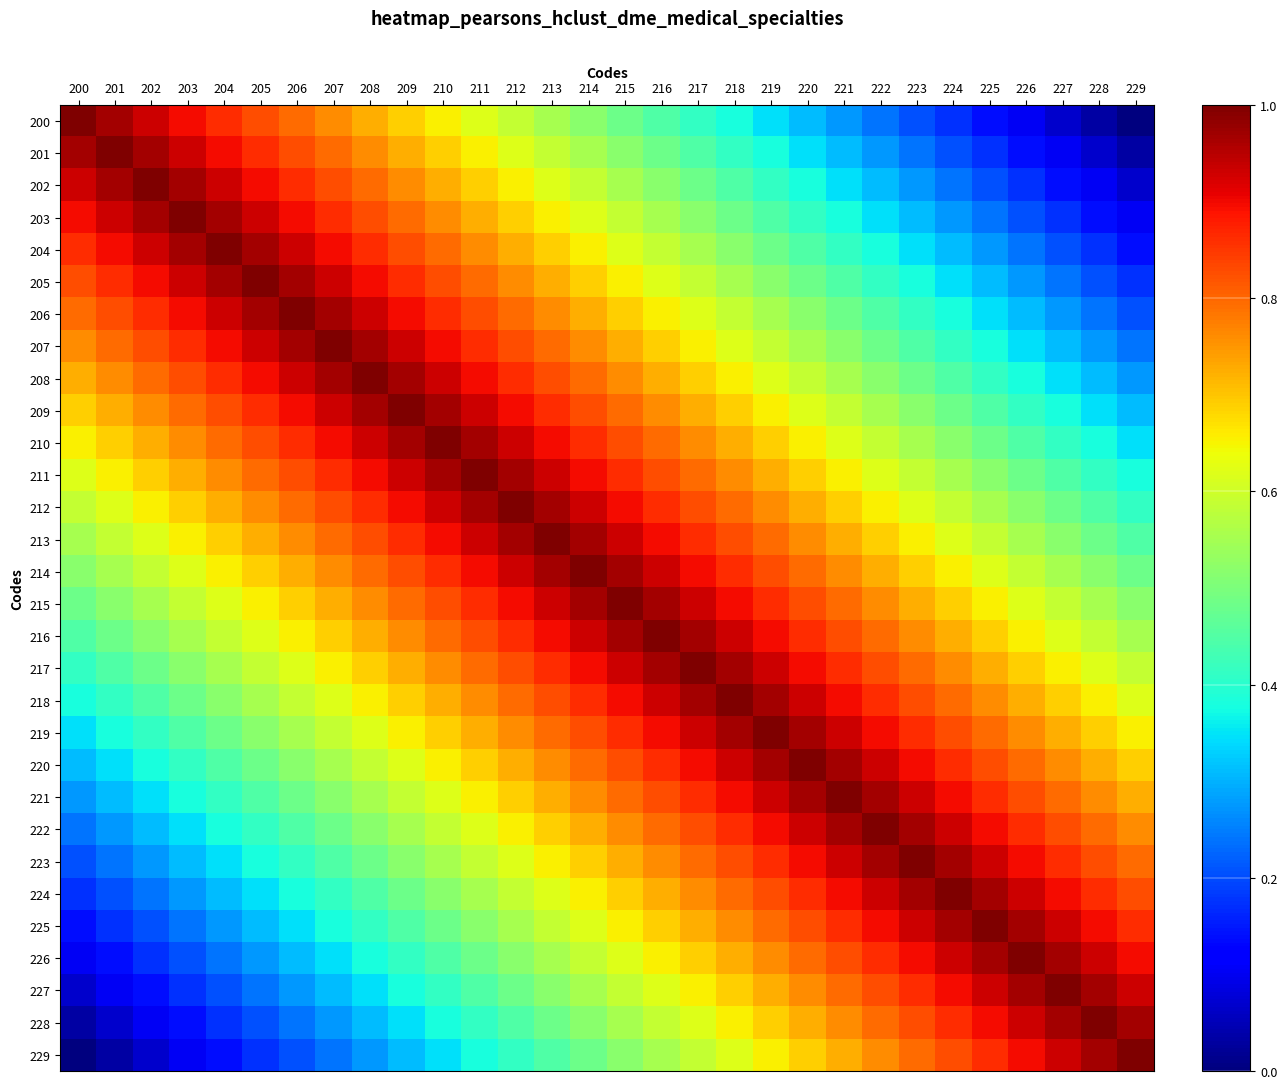

Between 205 and 226, which is larger?

205